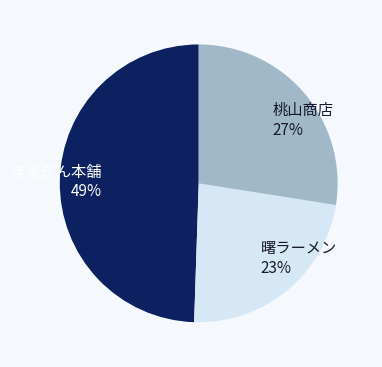

Count the number of slices in the pie.

3